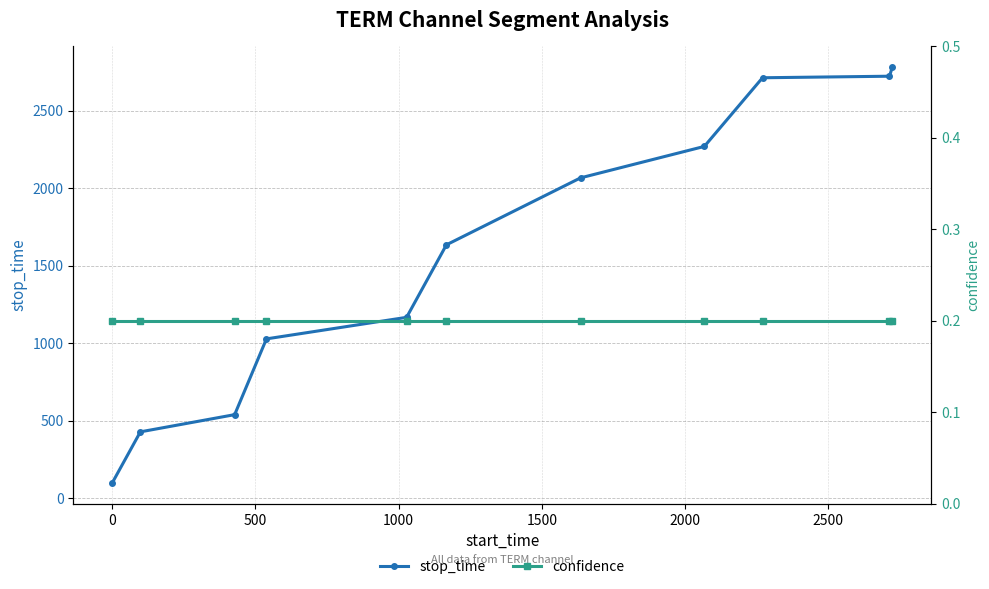

What is the lowest value of the stop_time series?

98